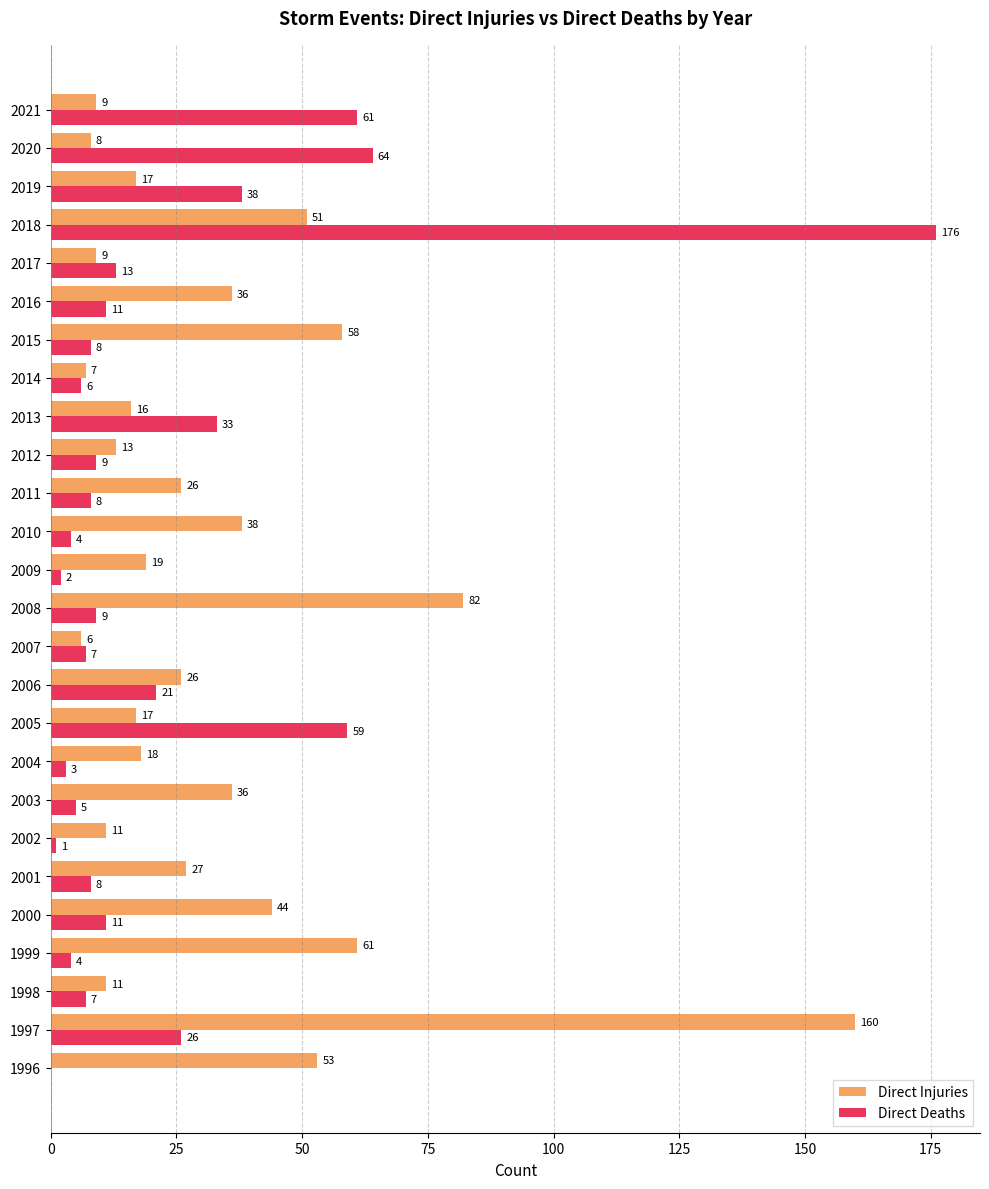

How many categories are shown in the chart?

26